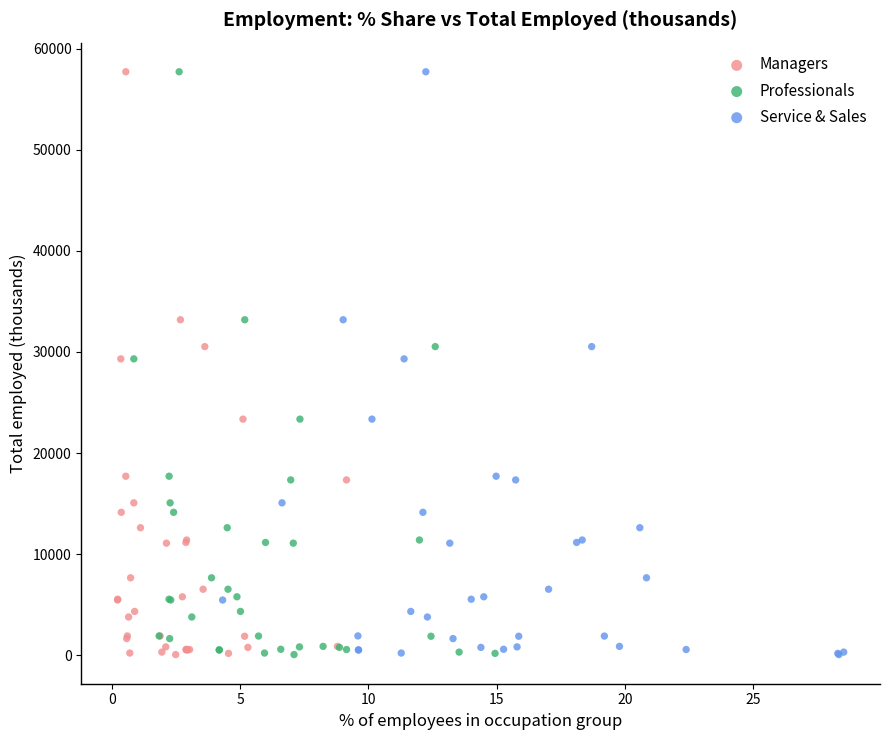

What are all the series names shown in the legend?

Managers, Professionals, Service & Sales